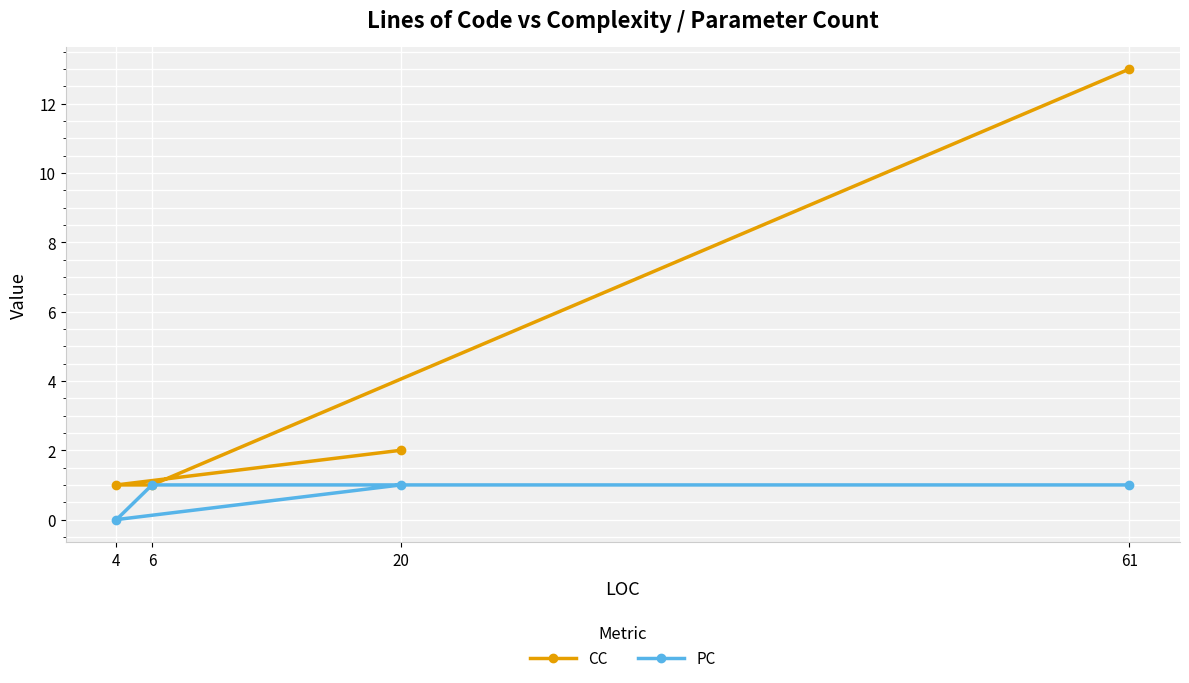

How many lines are shown in the chart?

2